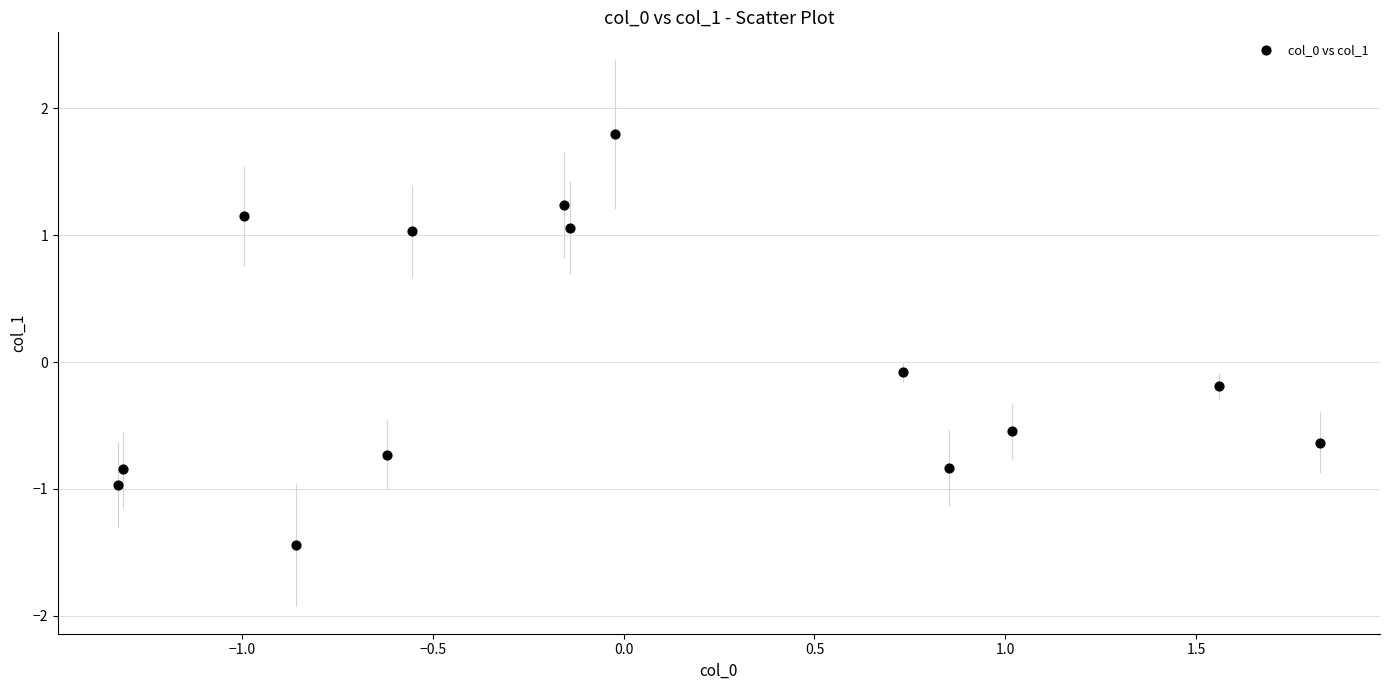

What is the range of X values (max minus min)?

3.1